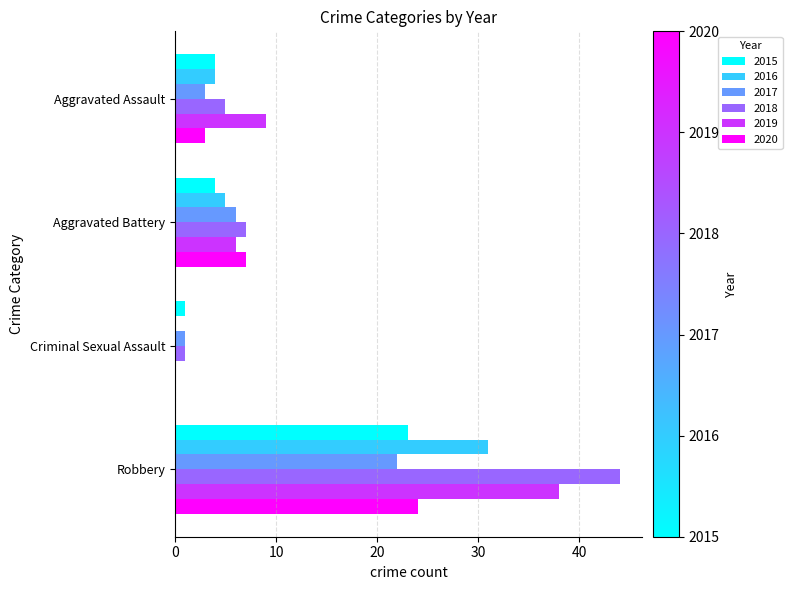

At which label does 2018 reach its peak?

Robbery